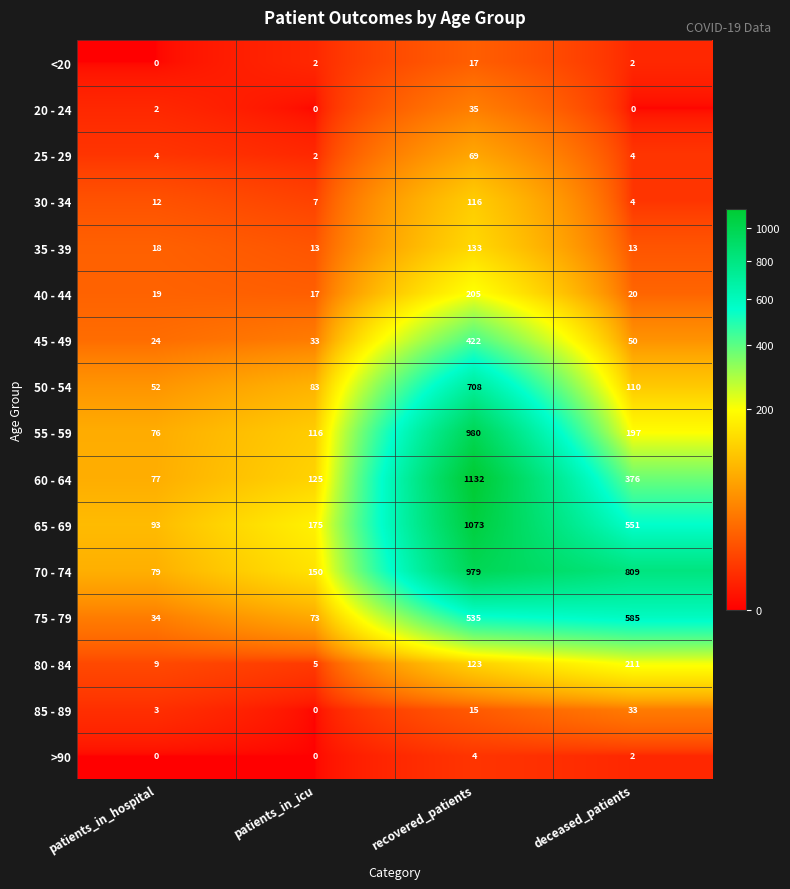

List the series in order of their peak value, highest first.

60 - 64, 65 - 69, 55 - 59, 70 - 74, 50 - 54, 75 - 79, 45 - 49, 80 - 84, 40 - 44, 35 - 39, 30 - 34, 25 - 29, 20 - 24, 85 - 89, <20, >90